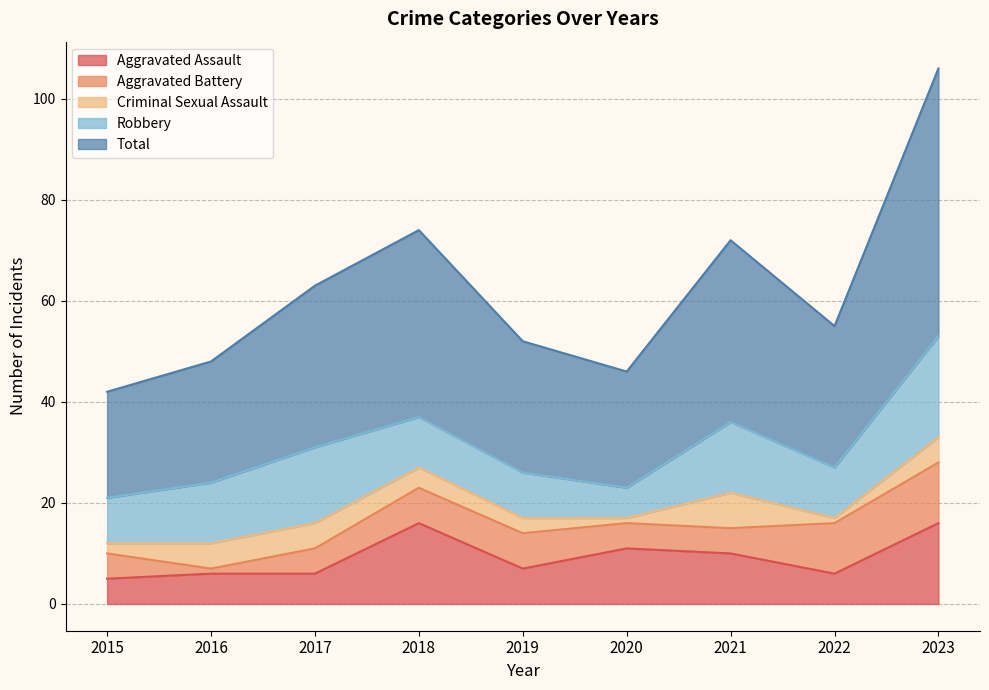

Reading left to right, extract all data points from this chart.

Aggravated Assault: 5	6	6	16	7	11	10	6	16
Aggravated Battery: 5	1	5	7	7	5	5	10	12
Criminal Sexual Assault: 2	5	5	4	3	1	7	1	5
Robbery: 9	12	15	10	9	6	14	10	20
Total: 21	24	32	37	26	23	36	28	53